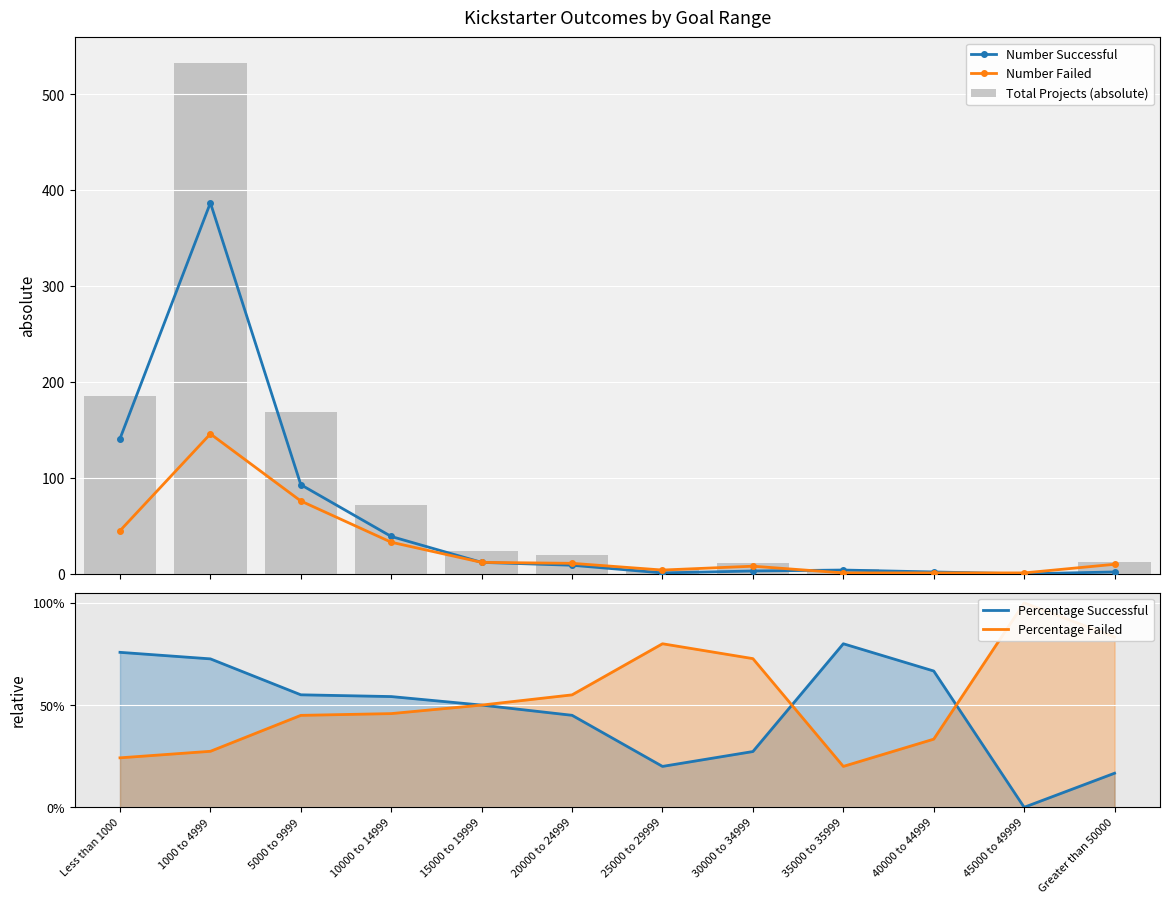

The value of Percentage Successful at 25000 to 29999 is 0.0. True or false?

False